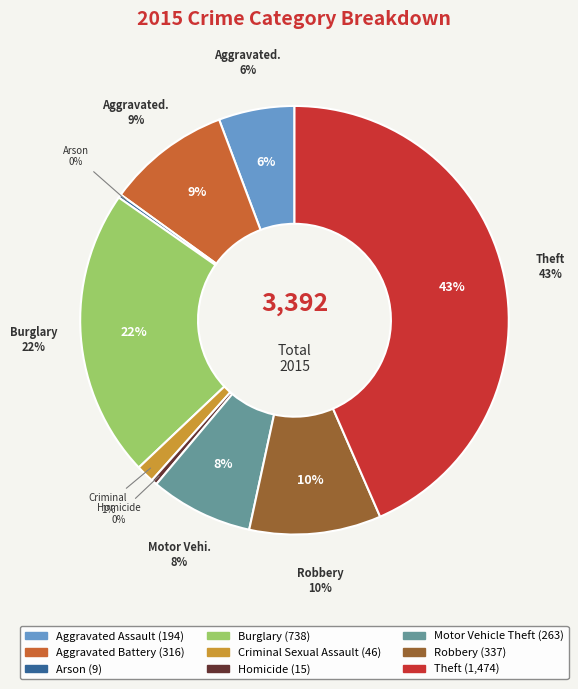

What is the smallest slice in the pie chart?

Arson